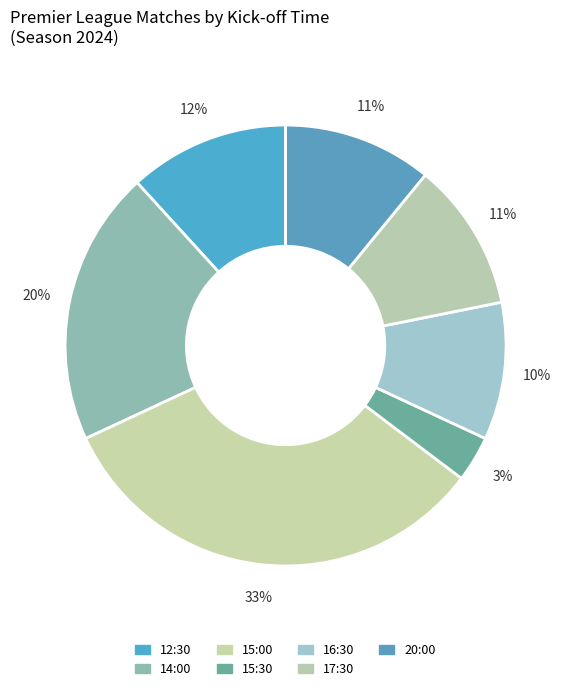

Does any single category account for the majority?

No